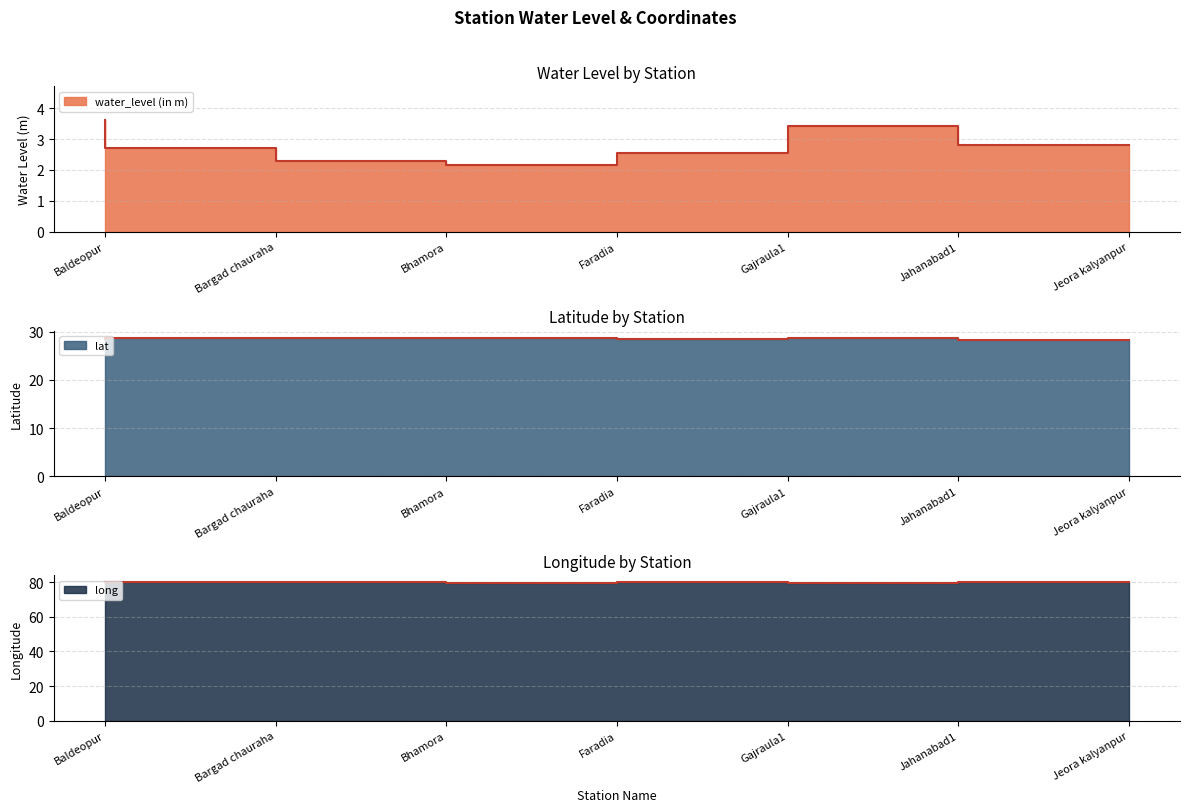

Which category has the lowest value in the water_level (in m) series?

Faradia